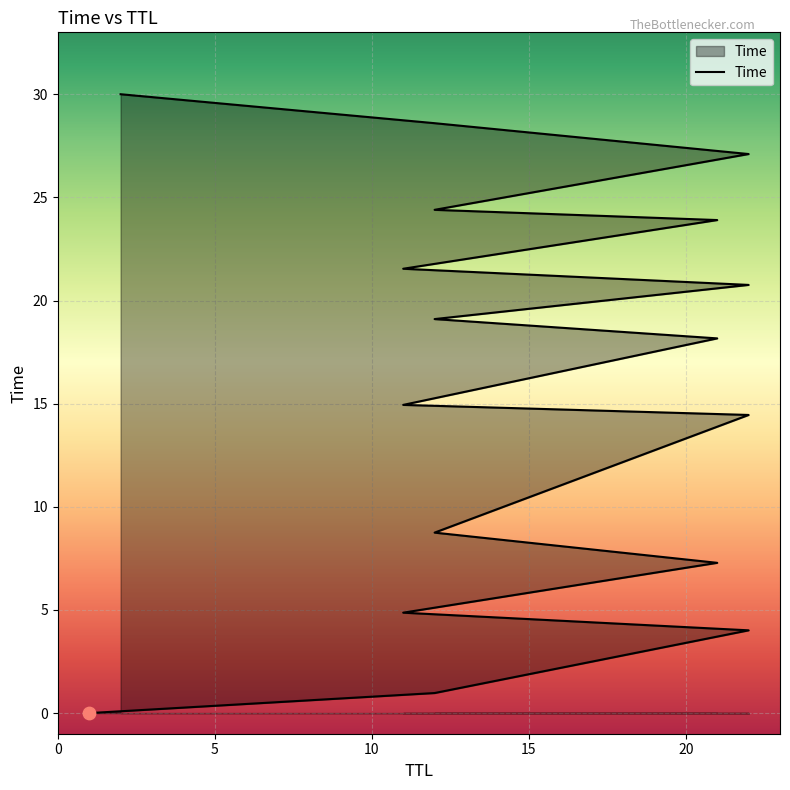

What is the ratio of the value at 22 to the value at 21?

2.8